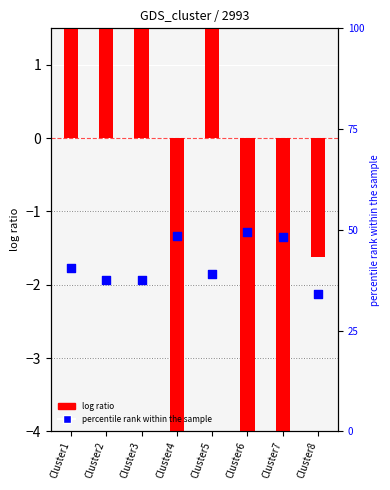

At how many categories does at least one series exceed 3?

8